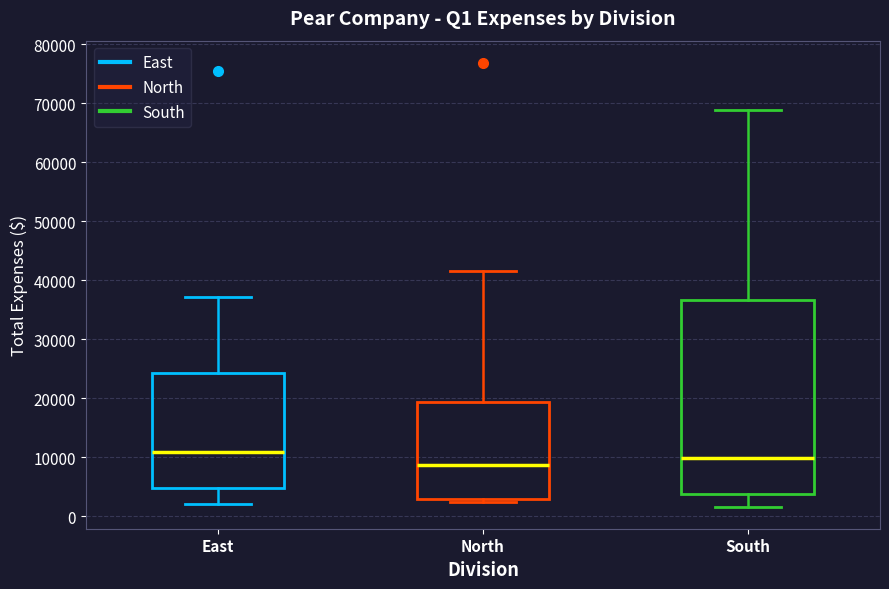

Where is the lower edge of the box for South on the y-axis? The values are not printed on the chart, so give them approximately, as read against the axis.

4000